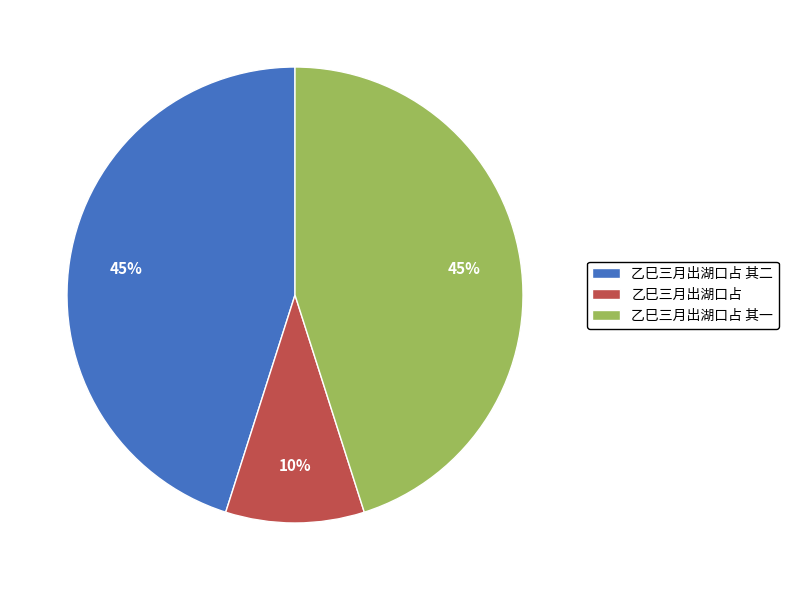

What is the smallest slice in the pie chart?

乙巳三月出湖口占